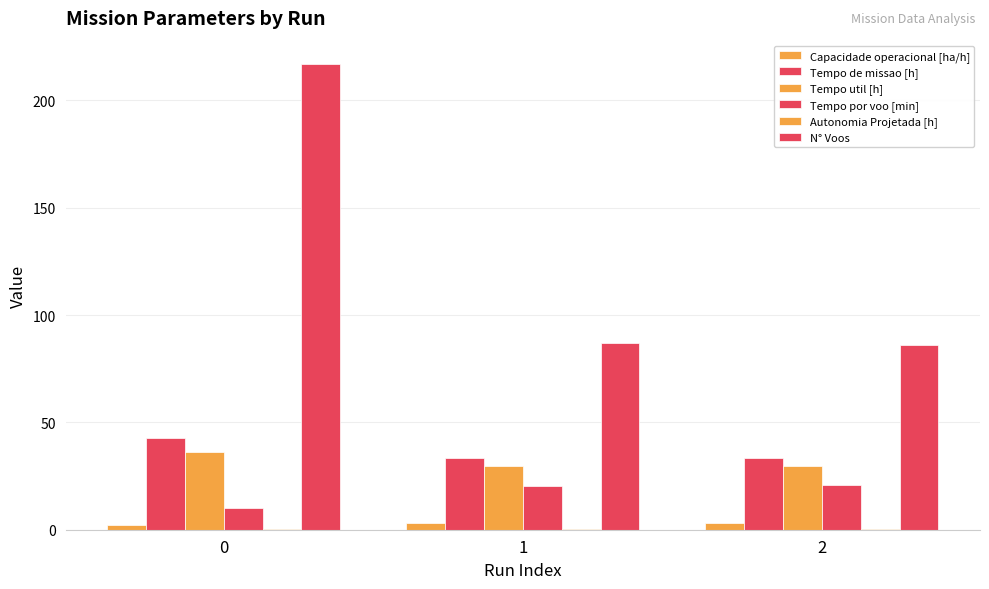

Are the bars grouped side by side (vs. stacked)?

Yes